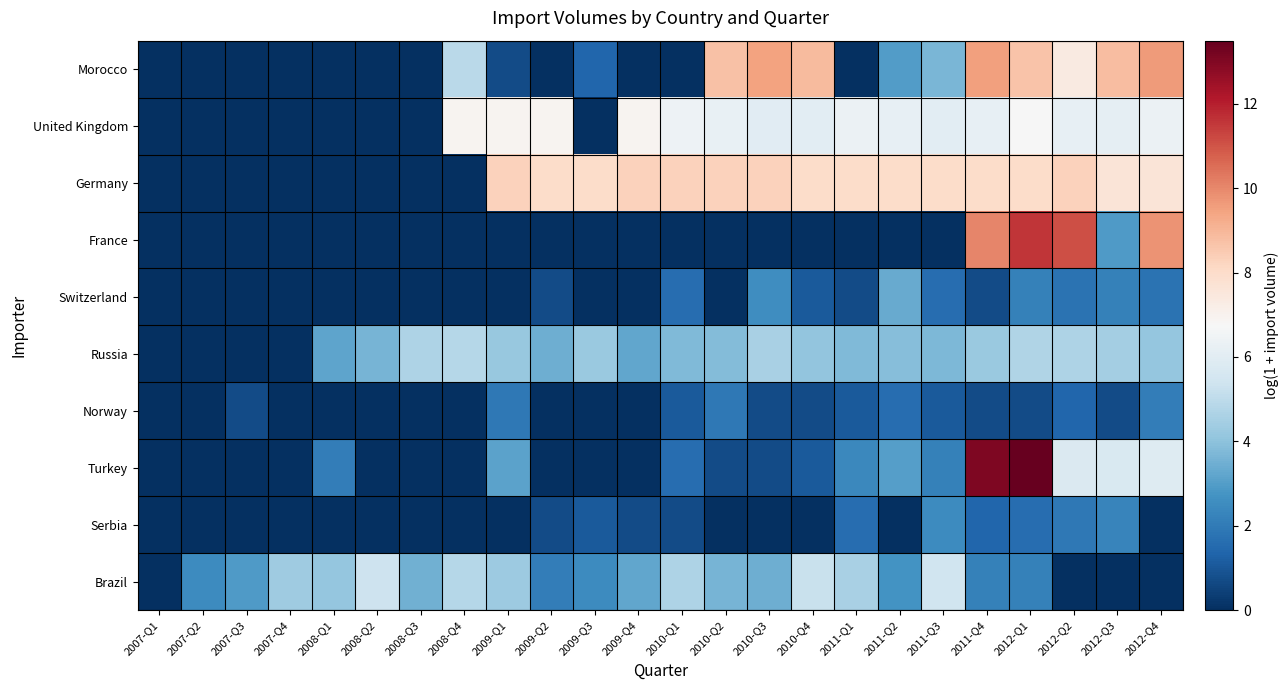

Between 2007-Q4 and 2009-Q1, which series saw the biggest shift?

Germany